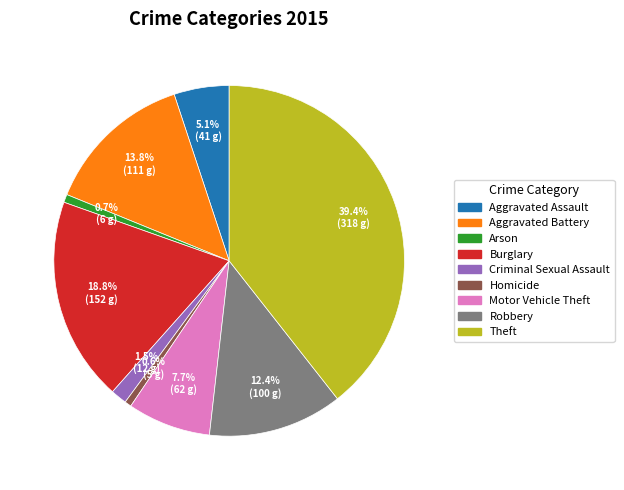

How many slices are in this pie chart?

9